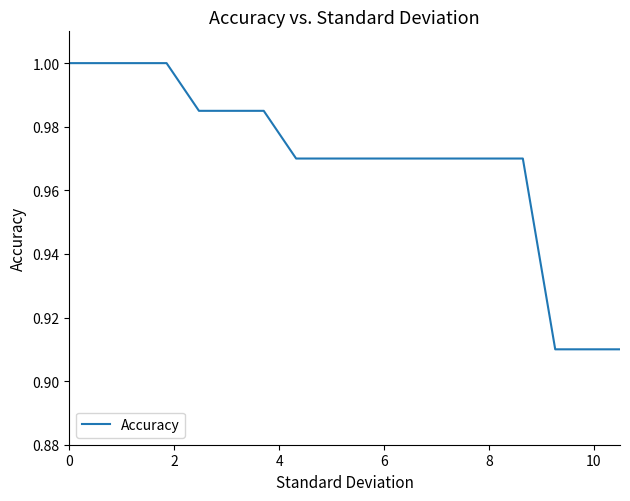

Does the chart have visible grid lines?

No